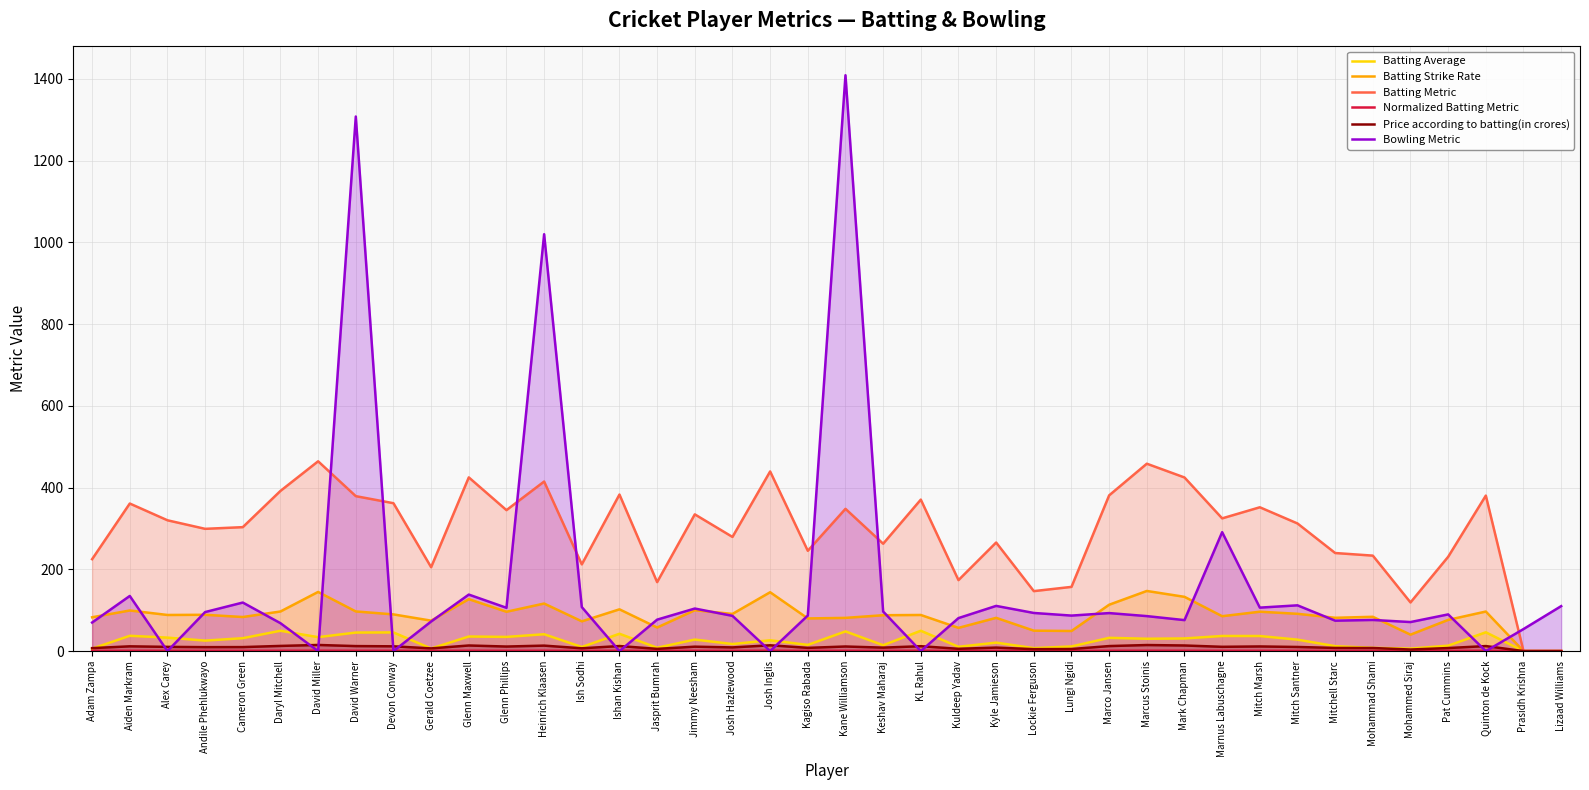

Reading left to right, list all the values displayed in this chart.

Batting Average: 6.0	37.5	33.0	25.7	31.6	49.8	34.1	45.4	45.7	6.3	35.7	34.7	41.2	10.1	42.4	8.2	28.2	17.3	26.5	15.2	48.2	14.4	49.8	10.5	20.8	7.2	11.4	32.5	30.2	30.9	37.0	36.9	28.0	12.1	7.9	6.2	13.3	46.0	0.0	0.0
Batting Strike Rate: 82.8	99.4	88.4	88.8	83.4	96.9	144.8	97.0	89.8	74.5	127.1	96.3	116.4	72.8	102.2	57.7	99.9	91.0	144.0	79.9	81.3	87.8	88.4	56.8	81.4	50.0	49.2	113.4	147.1	132.8	85.4	96.4	91.2	81.5	83.9	40.2	76.4	96.8	0.0	0.0
Batting Metric: 224.9	361.1	320.1	299.1	303.3	391.9	464.4	379.1	361.9	205.3	425.0	344.9	414.9	212.2	383.1	168.8	334.6	279.3	439.6	245.4	348.1	262.7	370.7	173.7	265.7	146.8	157.1	381.0	458.5	424.8	324.8	351.9	312.3	240.0	233.6	119.1	230.7	380.5	0.0	0.0
Normalized Batting Metric: 0.5	0.8	0.7	0.6	0.7	0.8	1.0	0.8	0.8	0.4	0.9	0.7	0.9	0.5	0.8	0.4	0.7	0.6	0.9	0.5	0.7	0.6	0.8	0.4	0.6	0.3	0.3	0.8	1.0	0.9	0.7	0.8	0.7	0.5	0.5	0.3	0.5	0.8	0.0	0.0
Price according to batting(in crores): 7.3	11.7	10.3	9.7	9.8	12.7	15.0	12.2	11.7	6.6	13.7	11.1	13.4	6.9	12.4	5.5	10.8	9.0	14.2	7.9	11.2	8.5	12.0	5.6	8.6	4.7	5.1	12.3	14.8	13.7	10.5	11.4	10.1	7.8	7.5	3.8	7.5	12.3	0.0	0.0
Bowling Metric: 69.9	134.9	0.0	95.5	118.8	68.3	0.0	1308.0	0.0	72.4	138.3	106.0	1020.0	107.8	0.0	77.0	104.1	86.2	0.0	87.1	1409.0	96.9	0.0	80.8	110.6	93.3	86.9	93.0	85.6	75.8	291.0	106.4	112.0	74.5	76.2	71.1	89.8	0.0	53.9	110.0